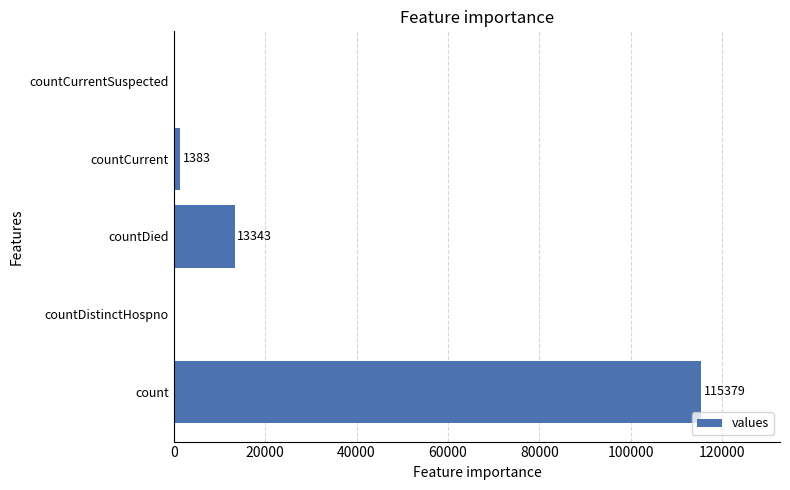

True or false: the data shows 13343 at countDied.

True